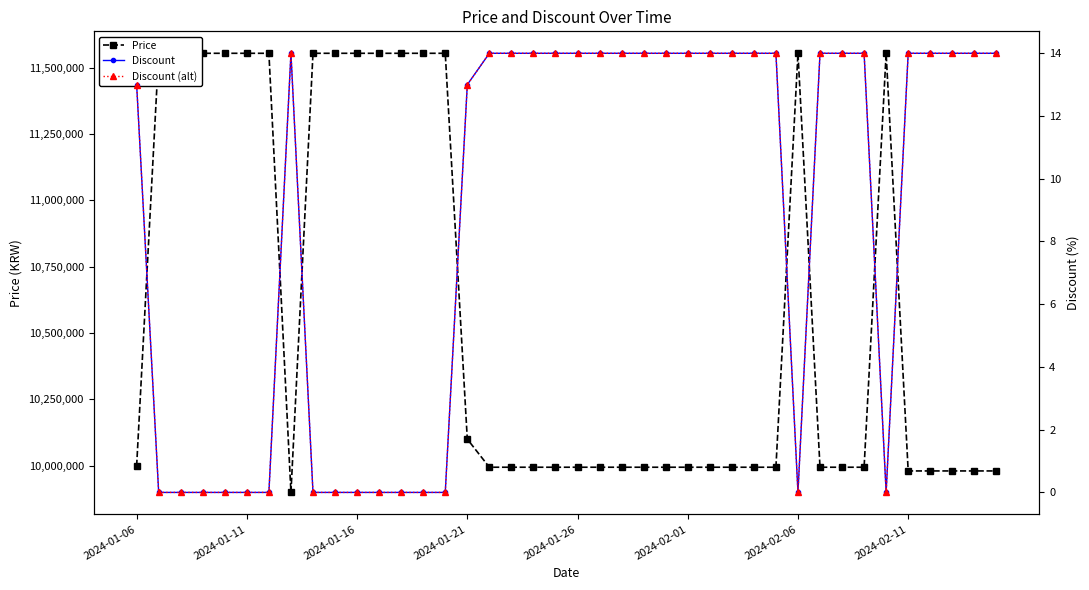

How many lines are shown in the chart?

3